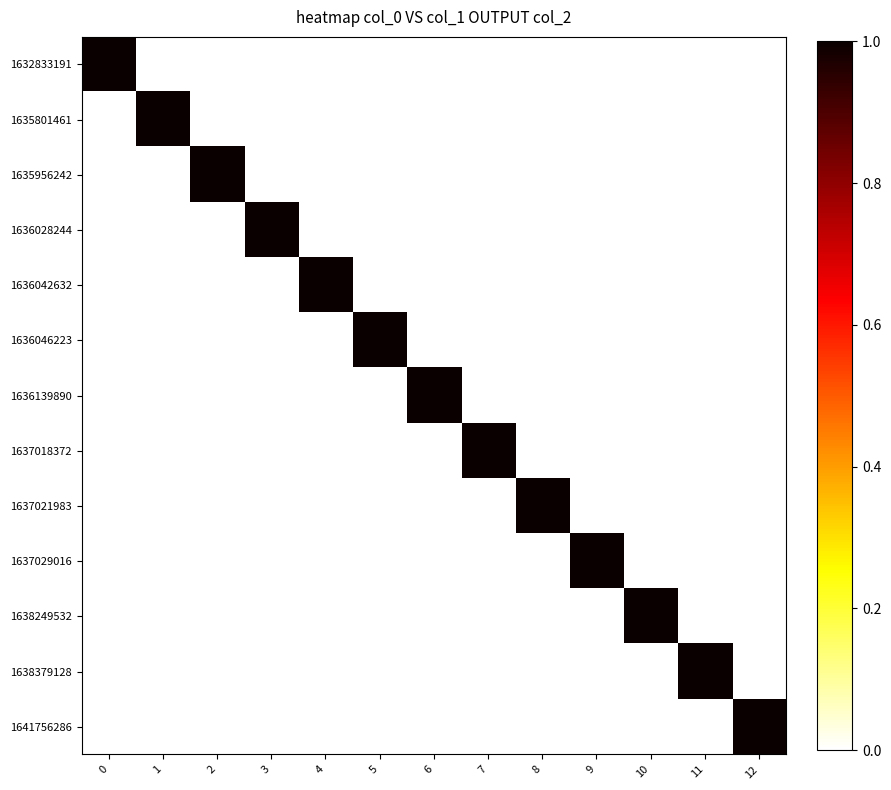

Reading left to right, extract all data points from this chart.

1632833191: 0=1	1=0	2=0	3=0	4=0	5=0	6=0	7=0	8=0	9=0	10=0	11=0	12=0
1635801461: 0=0	1=1	2=0	3=0	4=0	5=0	6=0	7=0	8=0	9=0	10=0	11=0	12=0
1635956242: 0=0	1=0	2=1	3=0	4=0	5=0	6=0	7=0	8=0	9=0	10=0	11=0	12=0
1636028244: 0=0	1=0	2=0	3=1	4=0	5=0	6=0	7=0	8=0	9=0	10=0	11=0	12=0
1636042632: 0=0	1=0	2=0	3=0	4=1	5=0	6=0	7=0	8=0	9=0	10=0	11=0	12=0
1636046223: 0=0	1=0	2=0	3=0	4=0	5=1	6=0	7=0	8=0	9=0	10=0	11=0	12=0
1636139890: 0=0	1=0	2=0	3=0	4=0	5=0	6=1	7=0	8=0	9=0	10=0	11=0	12=0
1637018372: 0=0	1=0	2=0	3=0	4=0	5=0	6=0	7=1	8=0	9=0	10=0	11=0	12=0
1637021983: 0=0	1=0	2=0	3=0	4=0	5=0	6=0	7=0	8=1	9=0	10=0	11=0	12=0
1637029016: 0=0	1=0	2=0	3=0	4=0	5=0	6=0	7=0	8=0	9=1	10=0	11=0	12=0
1638249532: 0=0	1=0	2=0	3=0	4=0	5=0	6=0	7=0	8=0	9=0	10=1	11=0	12=0
1638379128: 0=0	1=0	2=0	3=0	4=0	5=0	6=0	7=0	8=0	9=0	10=0	11=1	12=0
1641756286: 0=0	1=0	2=0	3=0	4=0	5=0	6=0	7=0	8=0	9=0	10=0	11=0	12=1